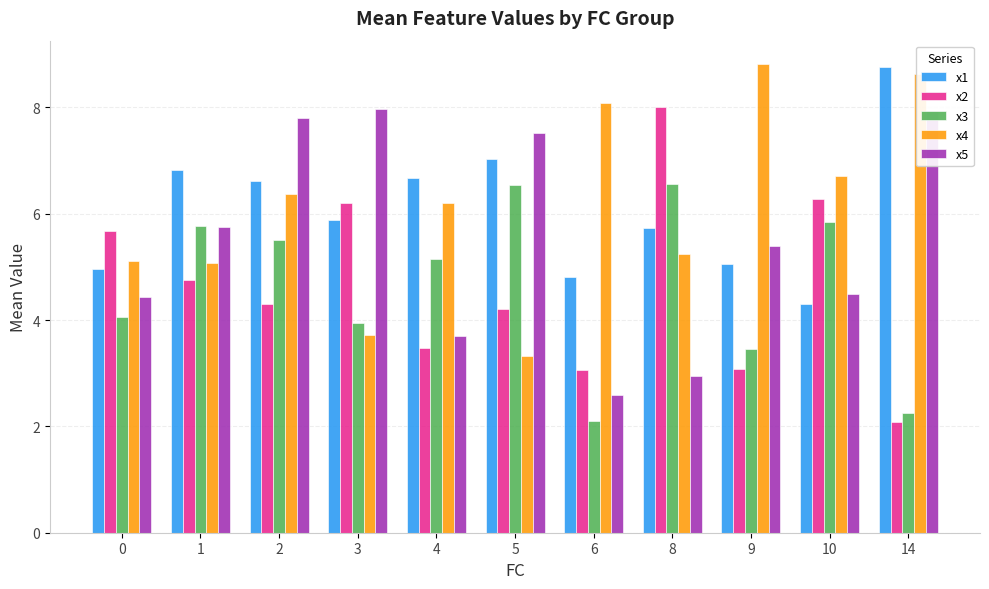

How many series are shown in this chart?

5